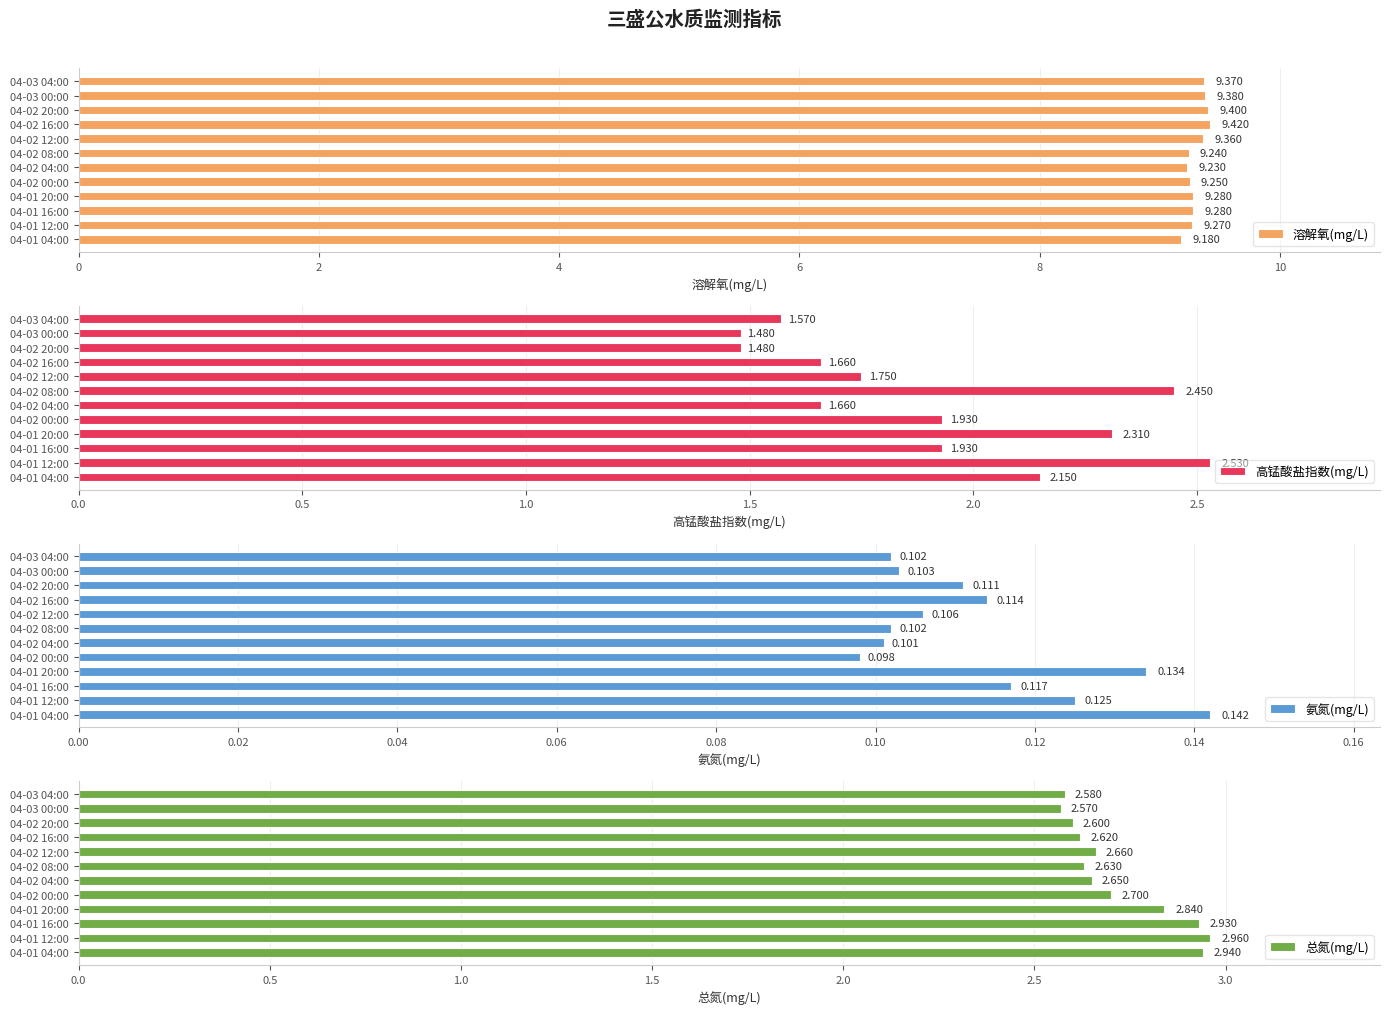

How many bars are there in each group?

4